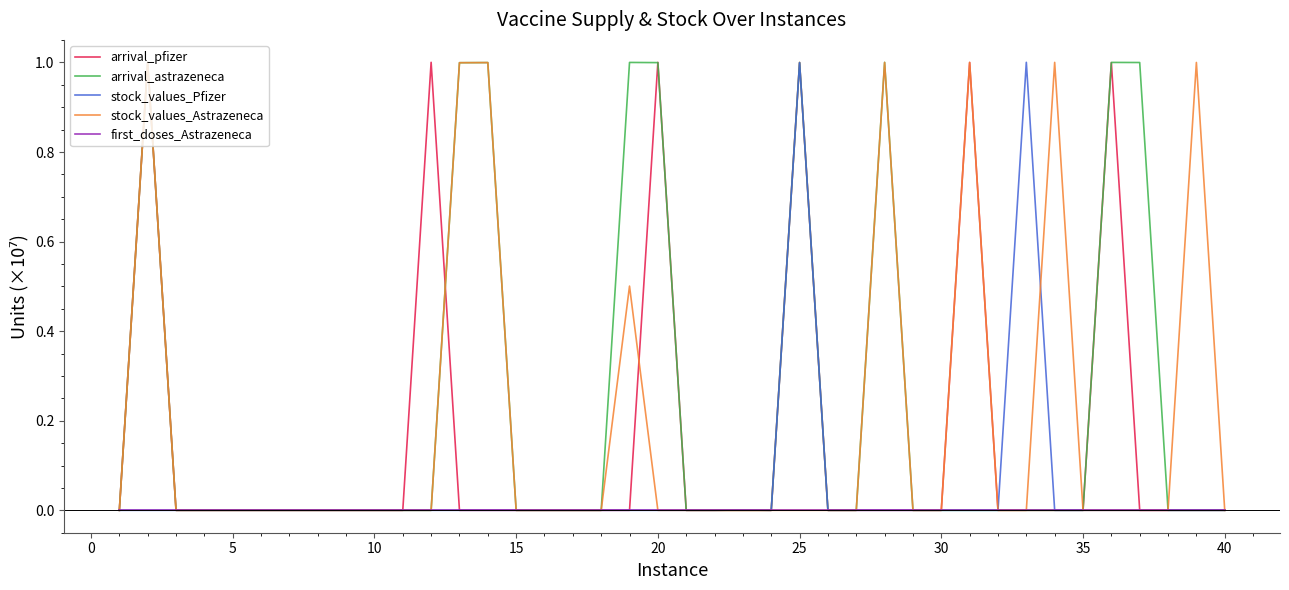

Rank the series by their average value, from lowest to highest.

first_doses_Astrazeneca, stock_values_Pfizer, arrival_pfizer, stock_values_Astrazeneca, arrival_astrazeneca